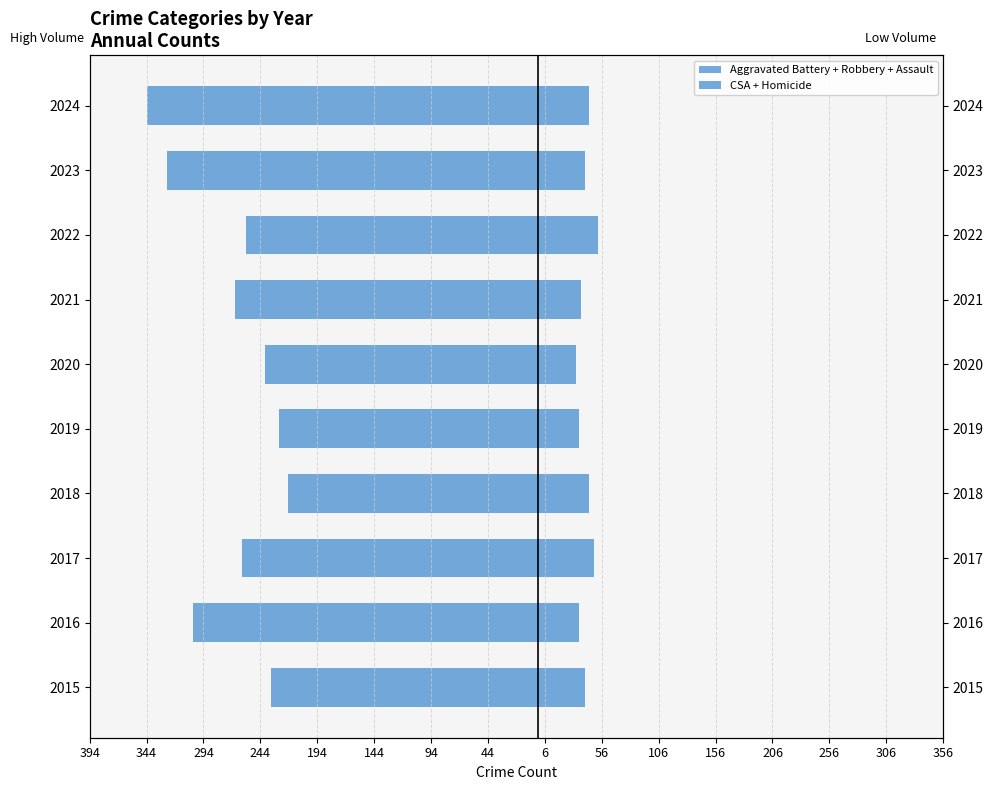

Count the number of data series in this chart.

2